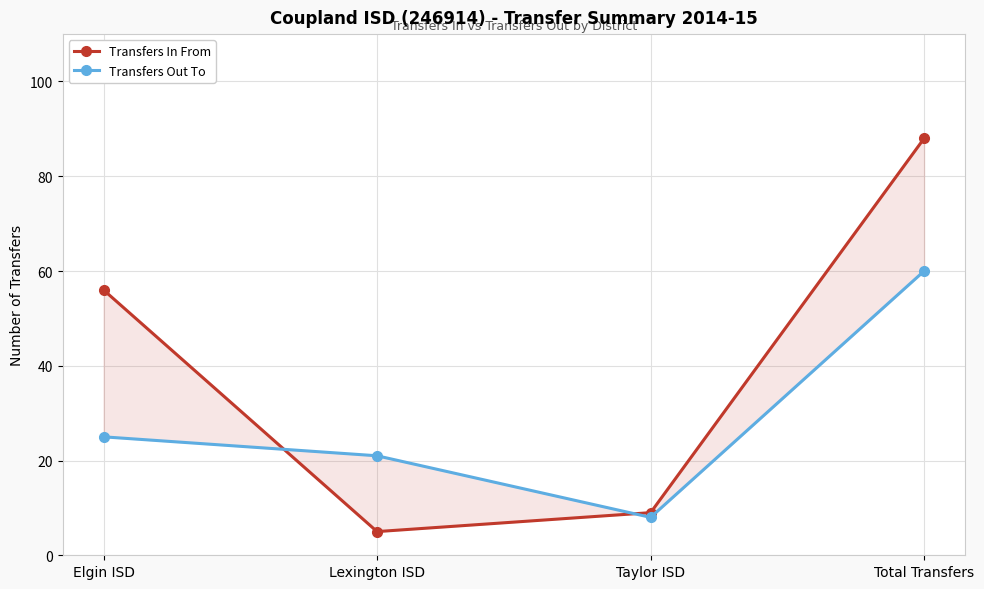

Reading right to left, list all the values displayed in this chart.

Transfers In From: Total Transfers=88	Taylor ISD=9	Lexington ISD=5	Elgin ISD=56
Transfers Out To: Total Transfers=60	Taylor ISD=8	Lexington ISD=21	Elgin ISD=25